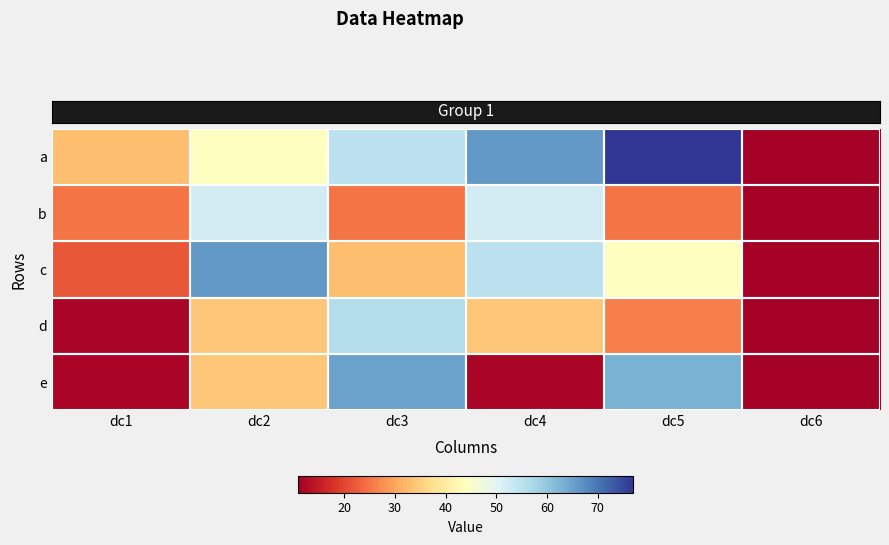

At how many categories does at least one series exceed 22?

5